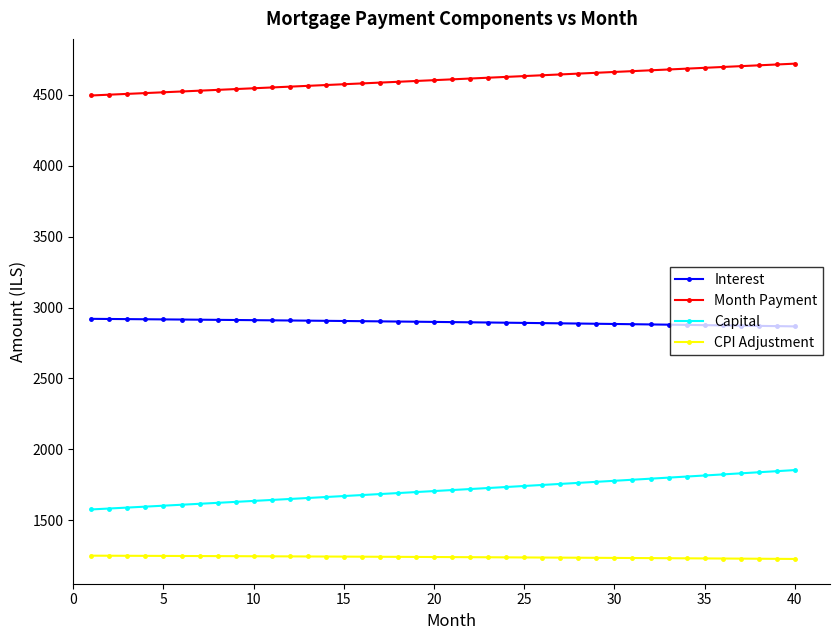

Which series has the largest total across all categories?

Month Payment